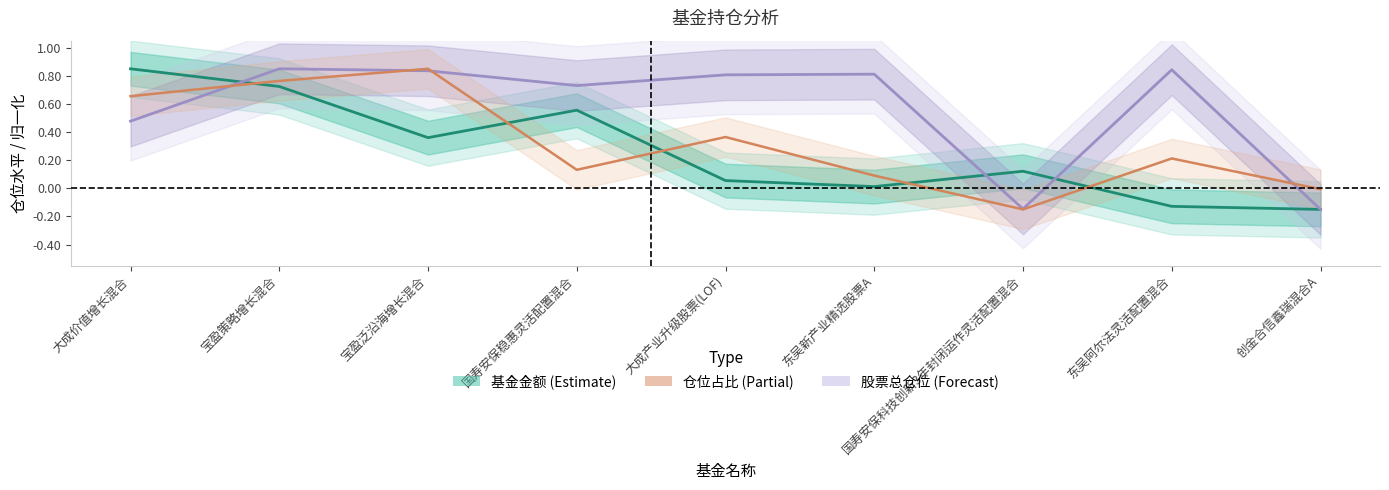

Which series has the largest range (max minus min)?

基金金额 (Estimate)